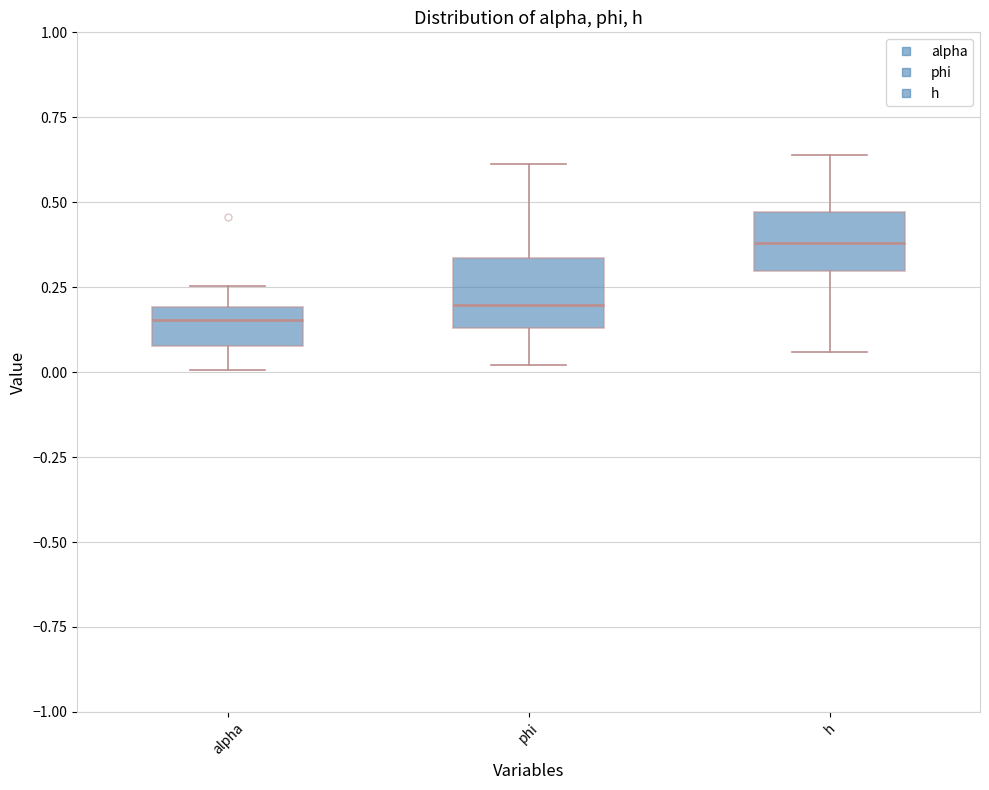

Reading left to right, transcribe this box plot: for each box, give where its median line is, the range the box spans, and where its two whiskers end, as read against the y-axis. The values are not printed on the chart, so give them approximately, as read against the axis.

alpha: median 0.15, box 0.10 to 0.20, whiskers 0.00 to 0.25
phi: median 0.20, box 0.15 to 0.35, whiskers 0.00 to 0.60
h: median 0.40, box 0.30 to 0.45, whiskers 0.05 to 0.65